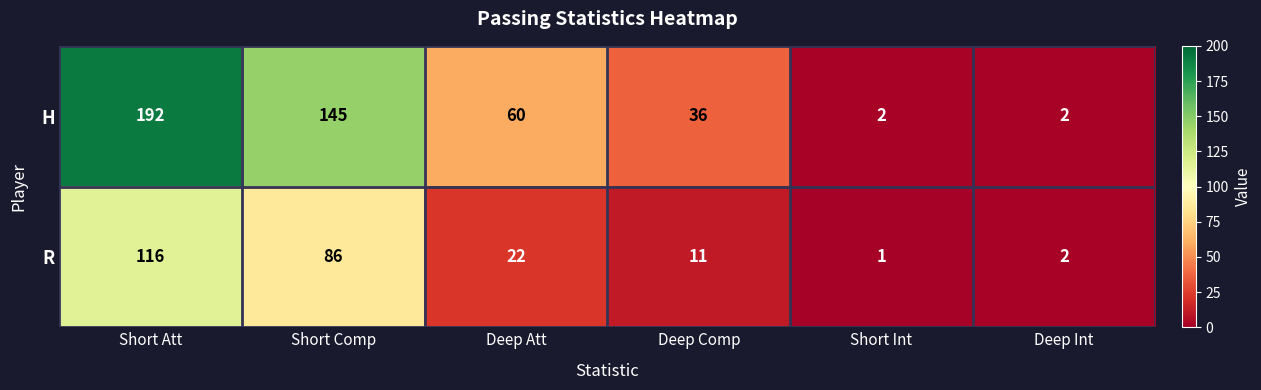

True or false: R has a value of 22 at Deep Att.

True